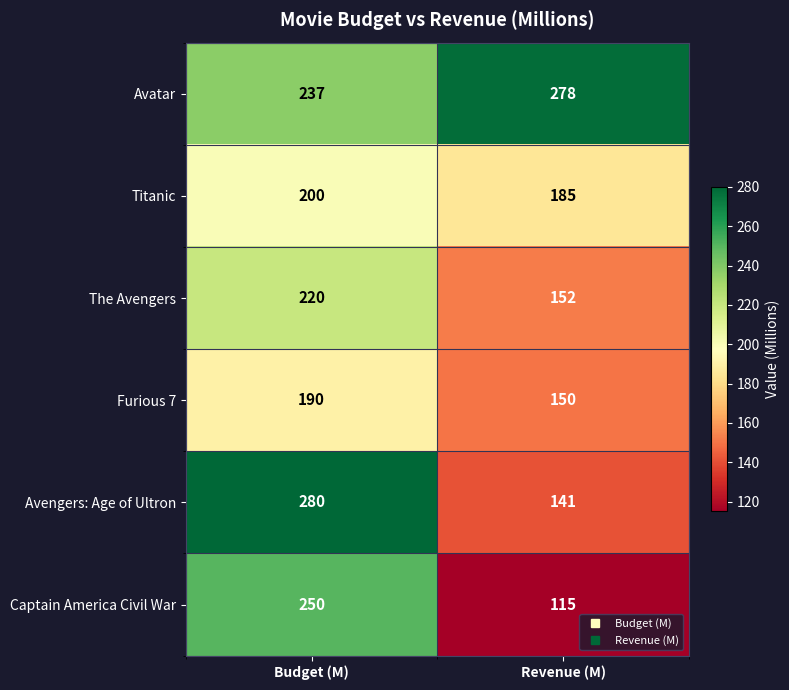

Between Budget (M) and Revenue (M), which series saw the biggest shift?

Avengers: Age of Ultron